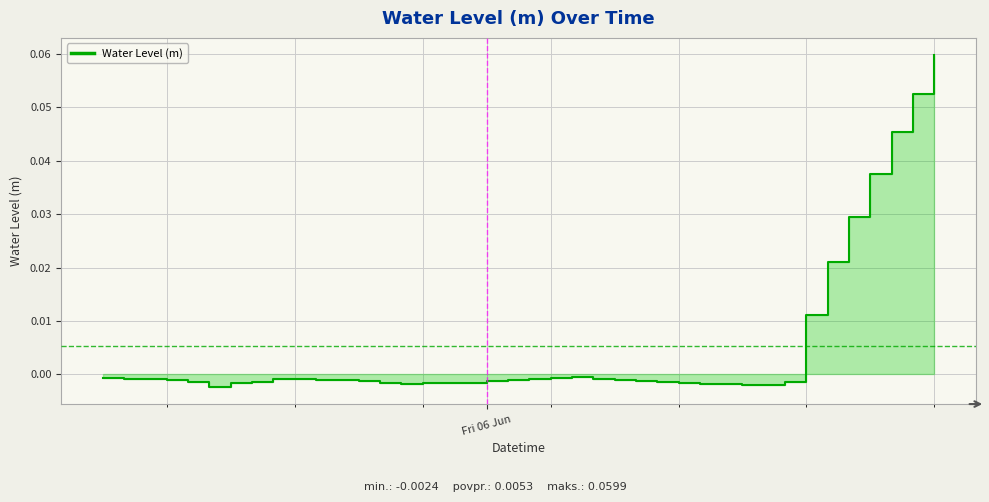

Reading left to right, what are all the values shown in this chart?

-0.0	-0.0	-0.0	-0.0	-0.0	-0.0	-0.0	-0.0	-0.0	-0.0	-0.0	-0.0	-0.0	-0.0	-0.0	-0.0	-0.0	-0.0	-0.0	-0.0	-0.0	-0.0	-0.0	-0.0	-0.0	-0.0	-0.0	-0.0	-0.0	-0.0	-0.0	-0.0	-0.0	0.0	0.0	0.0	0.0	0.0	0.1	0.1